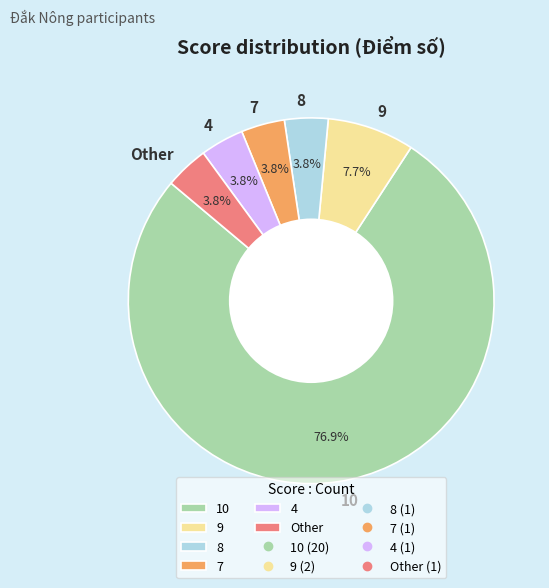

Combined, do 7 and 4 account for over 50%?

No